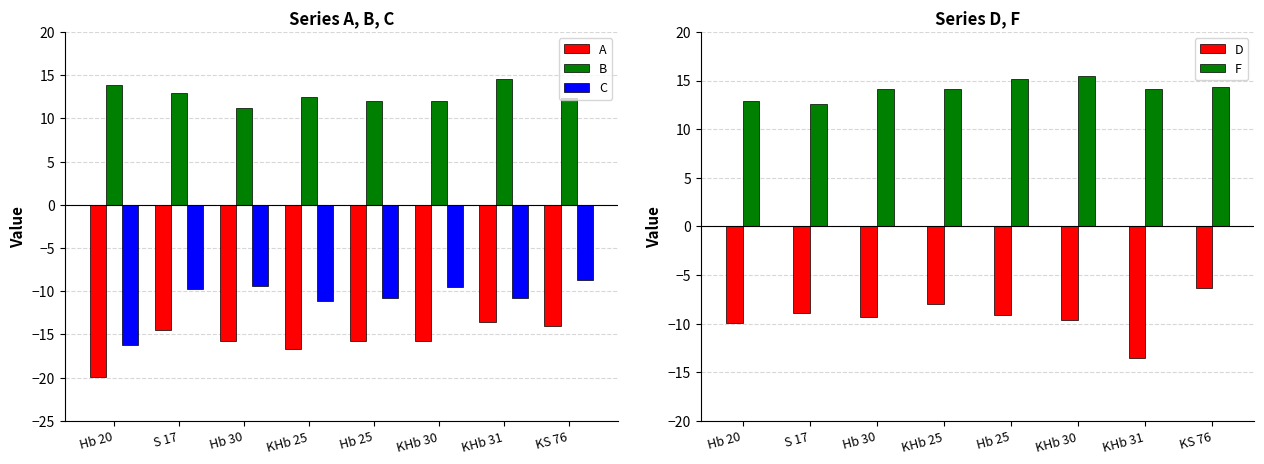

Between Hb 20 and Hb 25, which is larger?

Hb 25